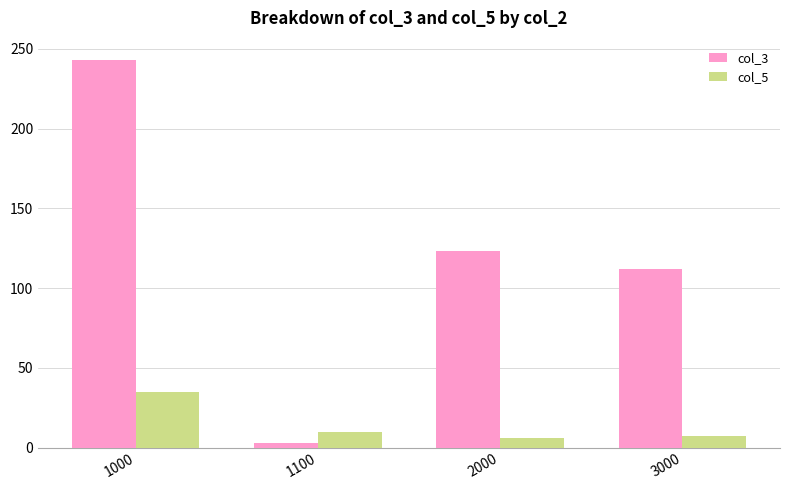

Which series has the largest range (max minus min)?

col_3